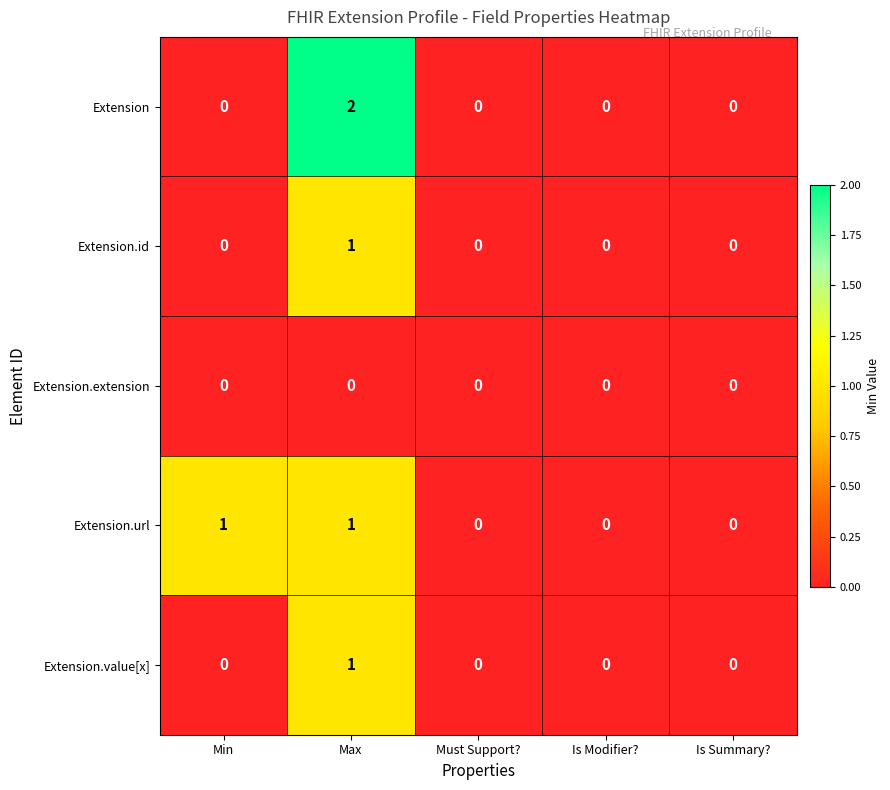

At which category is the sum across all series the highest?

Max